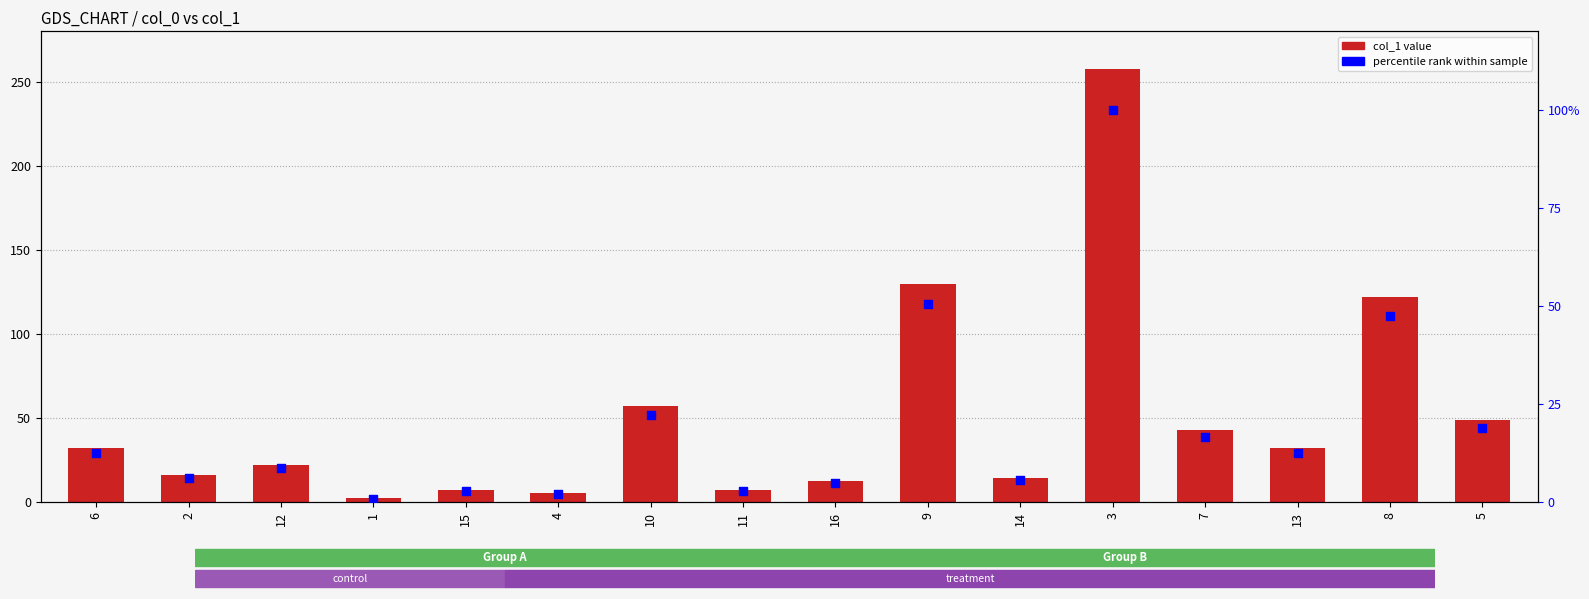

What are all the series names shown in the legend?

col_1, percentile rank within sample